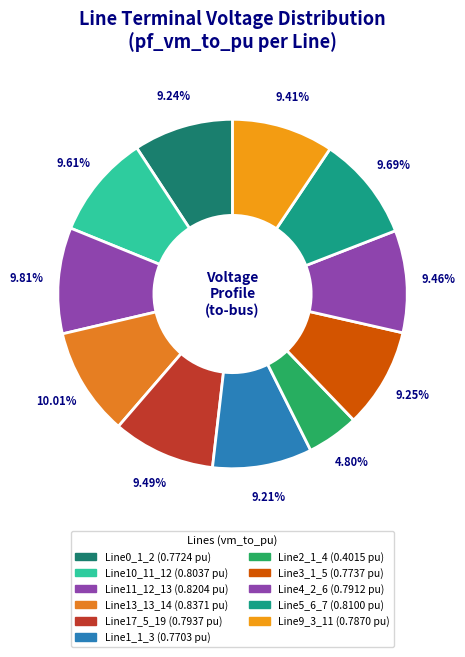

The Line9_3_11 slice represents 18% of the pie. True or false?

False